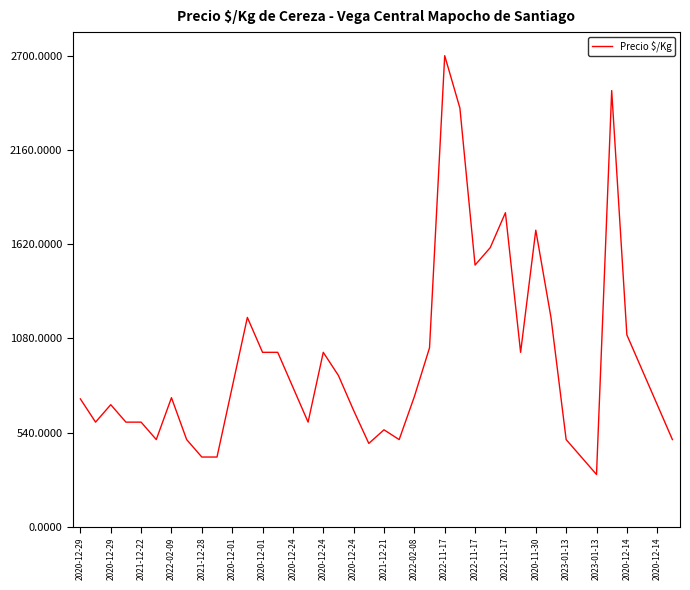

What is the maximum value shown in the chart?

2700